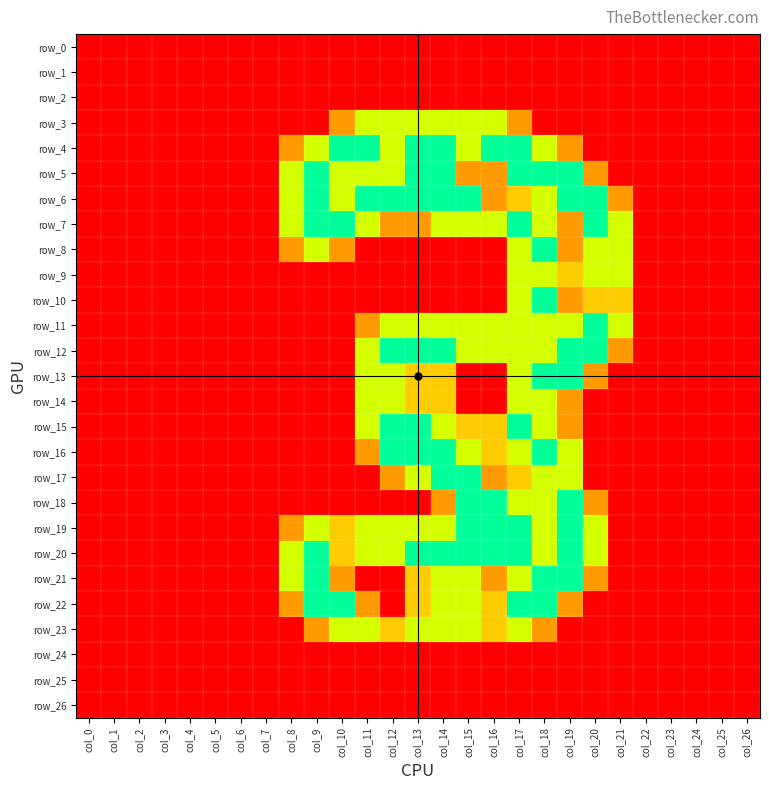

List the series in order of their peak value, highest first.

row_4, row_5, row_6, row_7, row_8, row_10, row_11, row_12, row_13, row_15, row_16, row_17, row_18, row_19, row_20, row_21, row_22, row_3, row_9, row_14, row_23, row_0, row_1, row_2, row_24, row_25, row_26